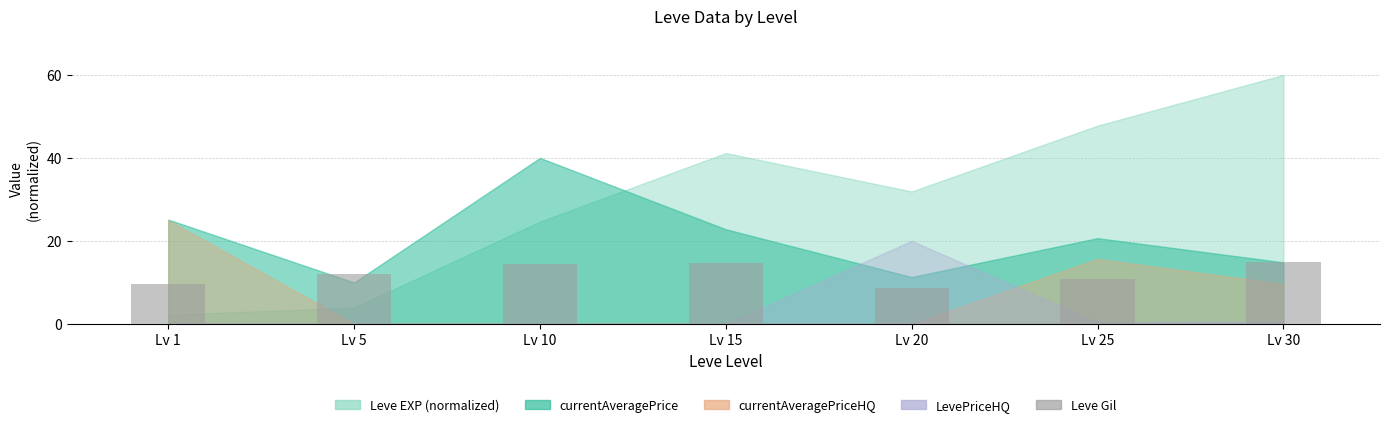

Count the number of data series in this chart.

1